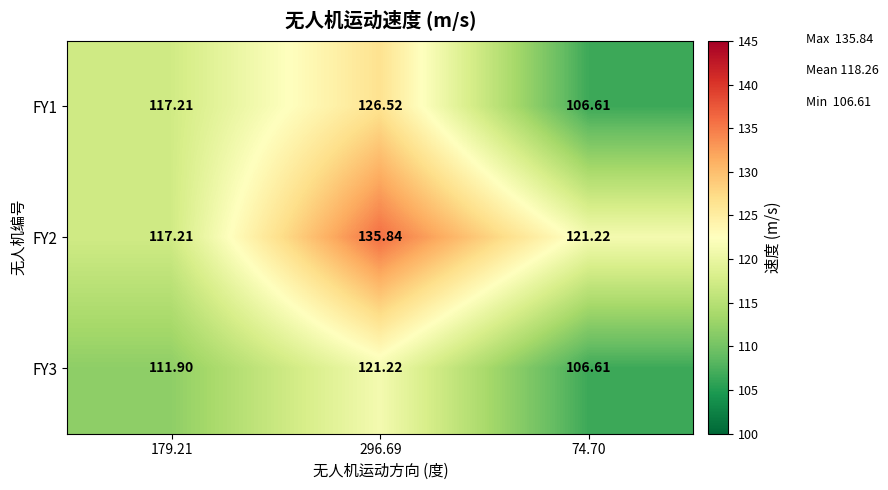

How many data points in FY1 are less than 117?

1